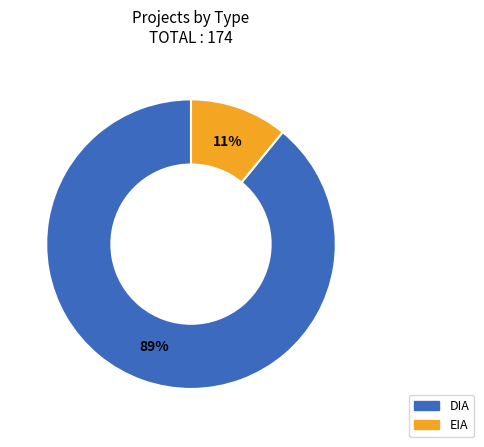

The DIA slice represents 89% of the pie. True or false?

True